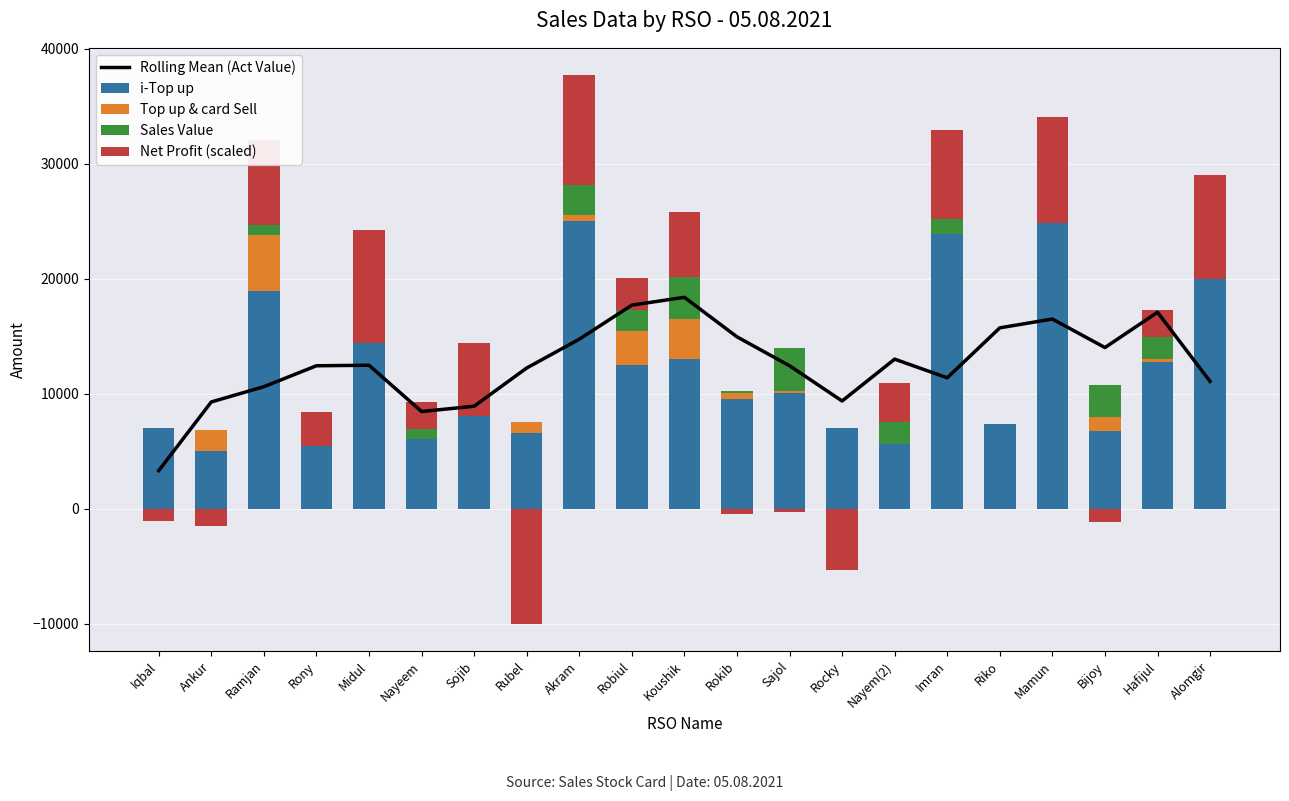

At which label is Net Profit (scaled) closest to 4911?

Koushik